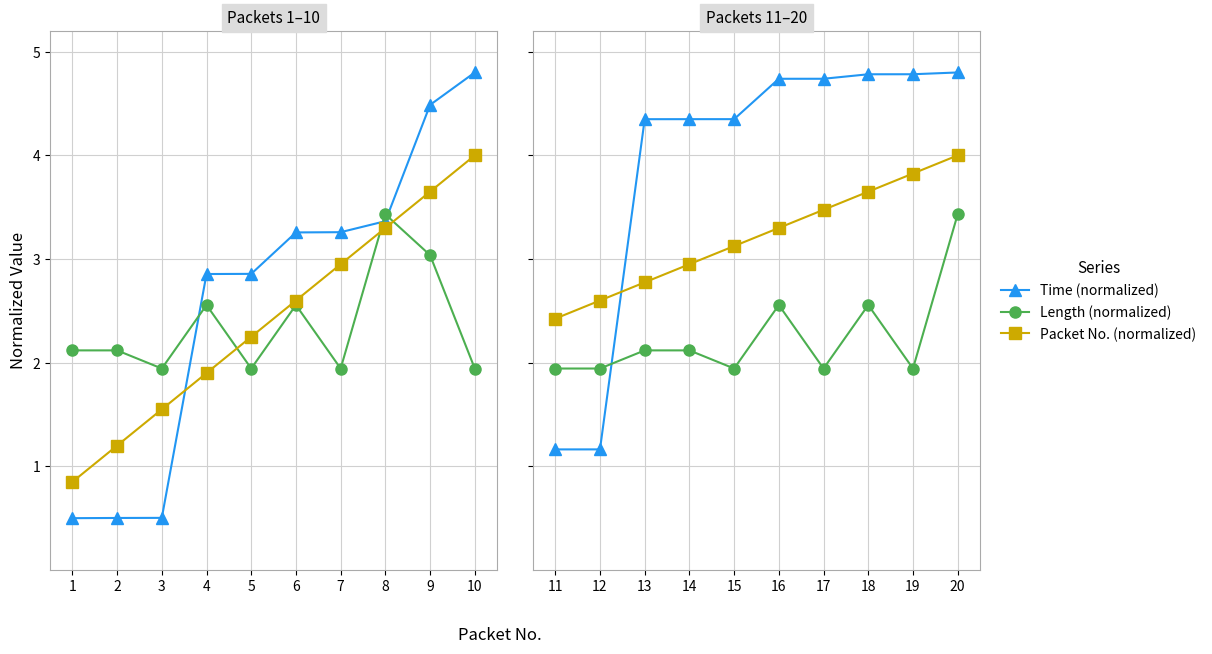

What are all the series names shown in the legend?

Time (normalized), Length (normalized), Packet No. (normalized)